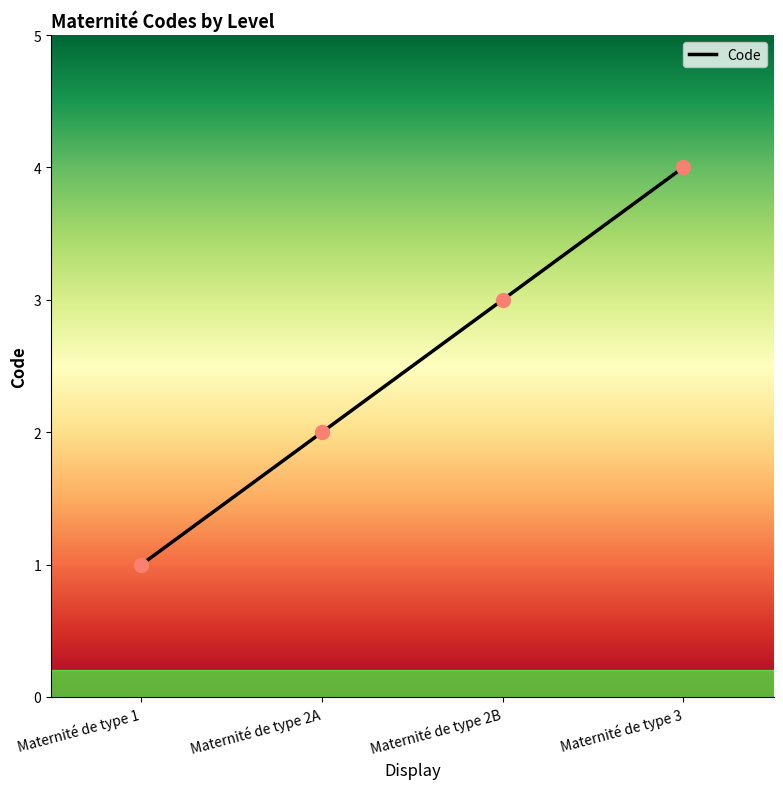

What is the sum of all values?

10